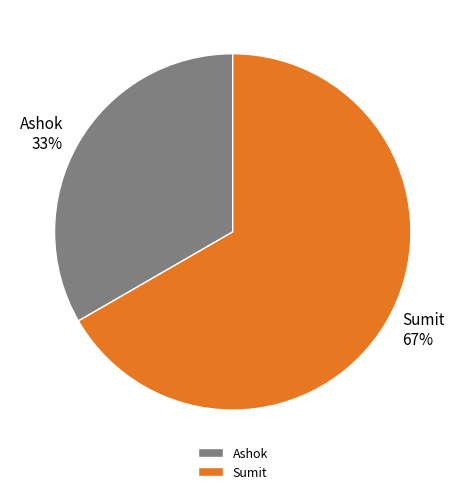

What is the largest slice in the pie chart?

Sumit